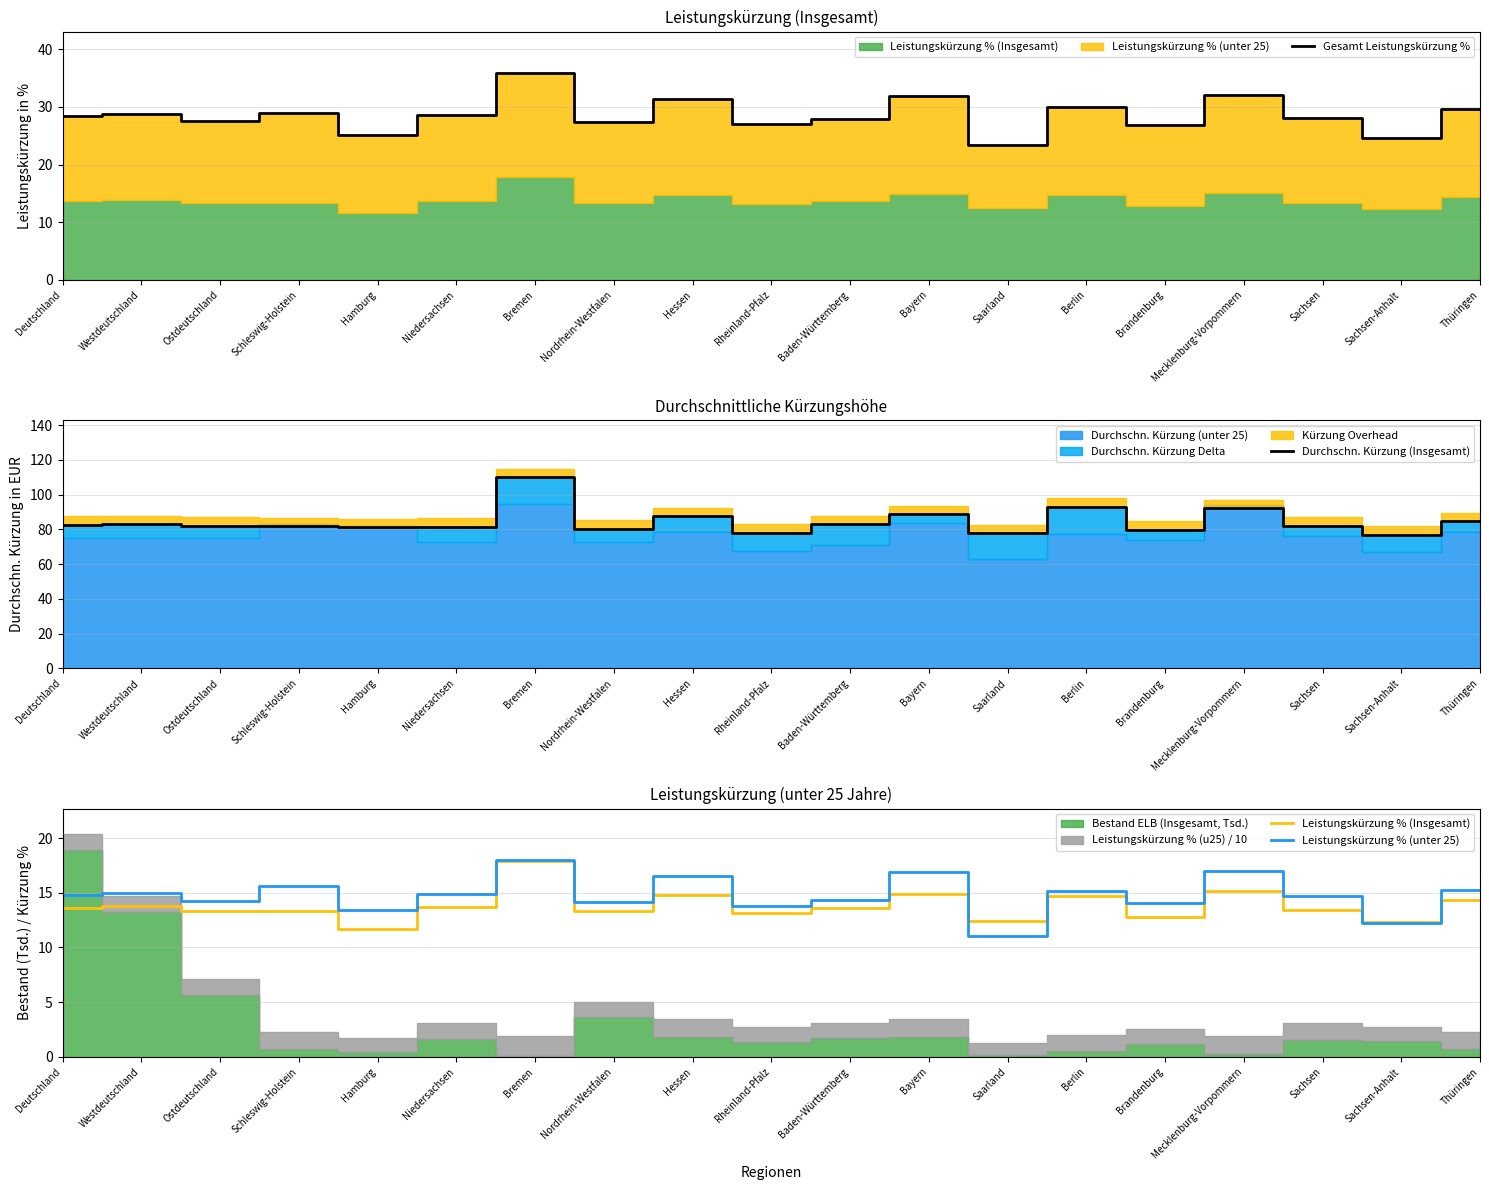

Reading right to left, what are all the values shown in this chart?

Gesamt Leistungskürzung %: 29.6	24.6	28.1	32.1	26.8	29.9	23.4	31.8	28.0	27.0	31.3	27.5	35.9	28.6	25.1	29.0	27.5	28.8	28.4
Durchschn. Kürzung (Insgesamt): 84.6	76.7	82.0	92.2	79.7	93.0	77.8	88.8	82.9	78.0	87.6	80.5	110.0	81.6	81.2	81.8	81.9	83.0	82.7
Leistungskürzung % (Insgesamt): 14.4	12.3	13.4	15.1	12.8	14.7	12.4	14.9	13.6	13.2	14.8	13.3	17.9	13.7	11.7	13.3	13.3	13.8	13.6
Leistungskürzung % (unter 25): 15.3	12.3	14.7	17.0	14.0	15.2	11.0	16.9	14.4	13.8	16.5	14.1	18.0	14.9	13.4	15.6	14.2	15.0	14.8